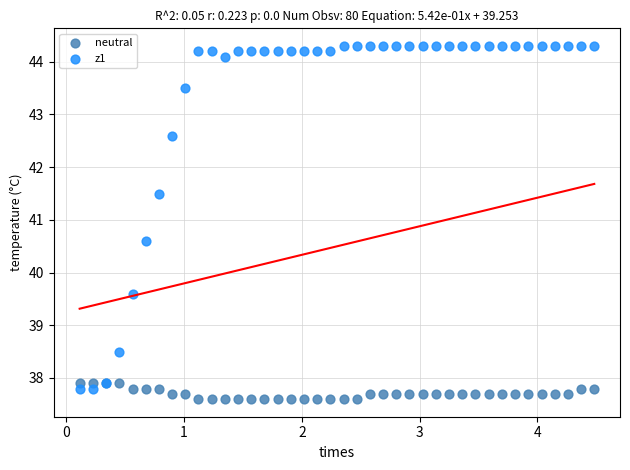

What is the X range (max minus min) for the scatter plot?

4.4